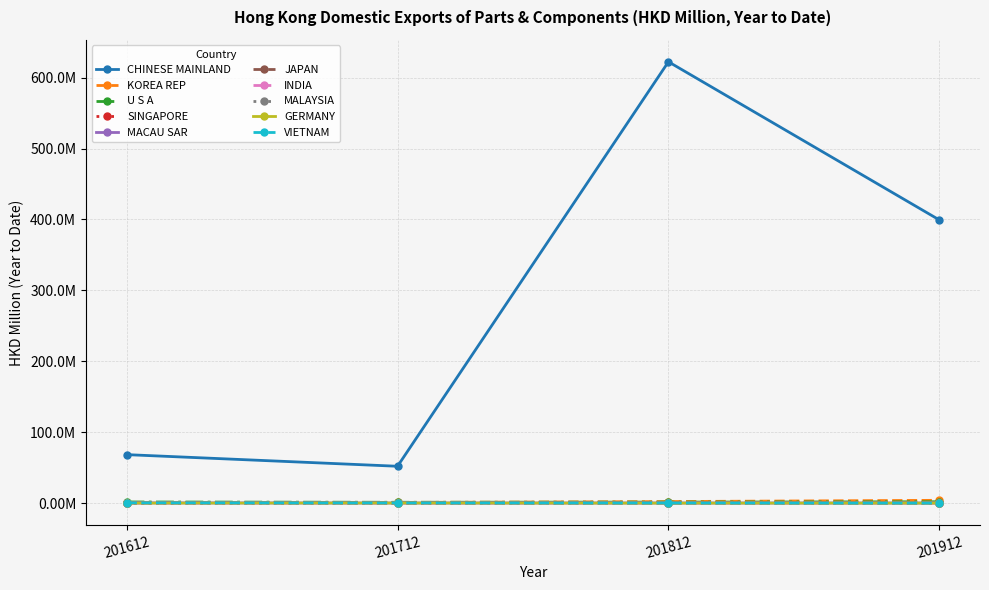

What are all the series names shown in the legend?

CHINESE MAINLAND, KOREA REP, U S A, SINGAPORE, MACAU SAR, JAPAN, INDIA, MALAYSIA, GERMANY, VIETNAM